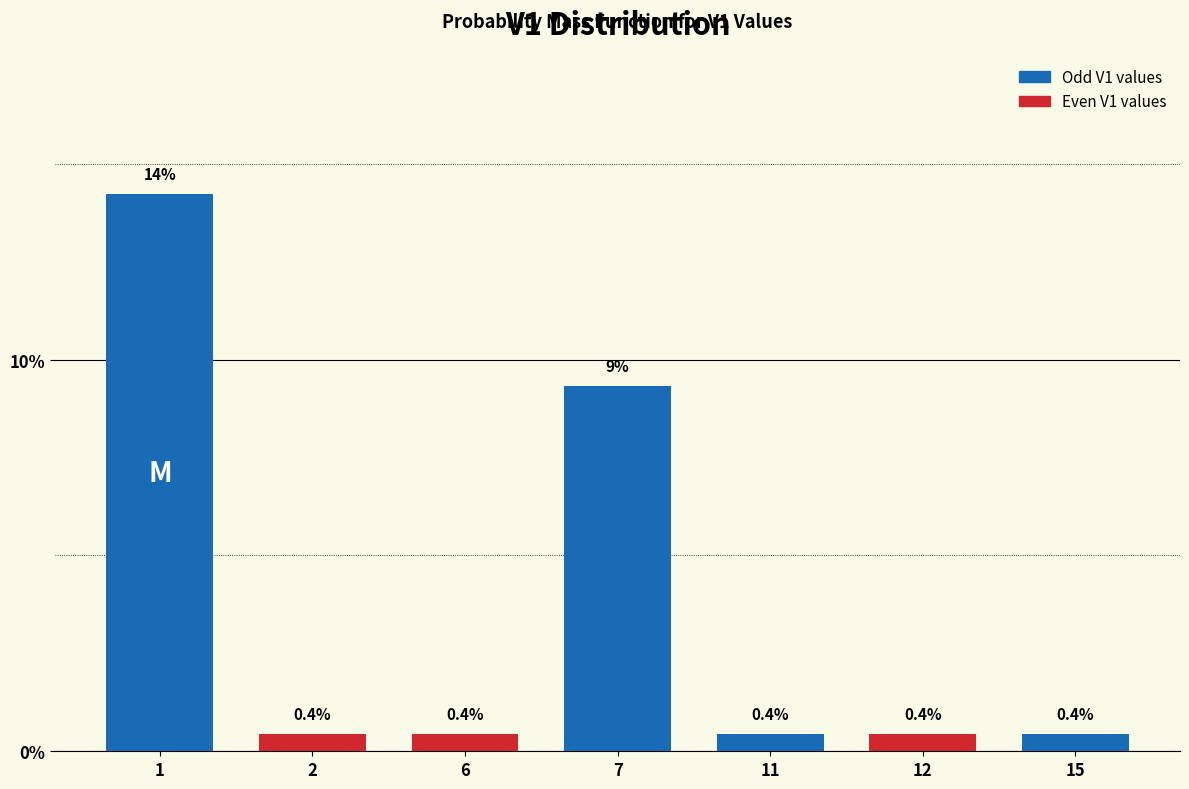

What is the smallest value displayed?

0.4